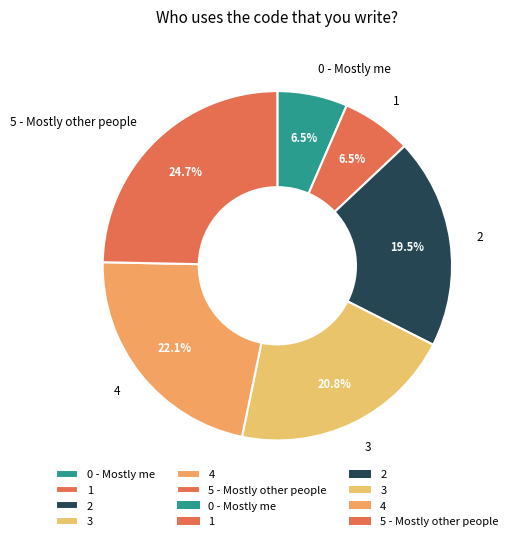

Which slice is the largest?

5 - Mostly other people